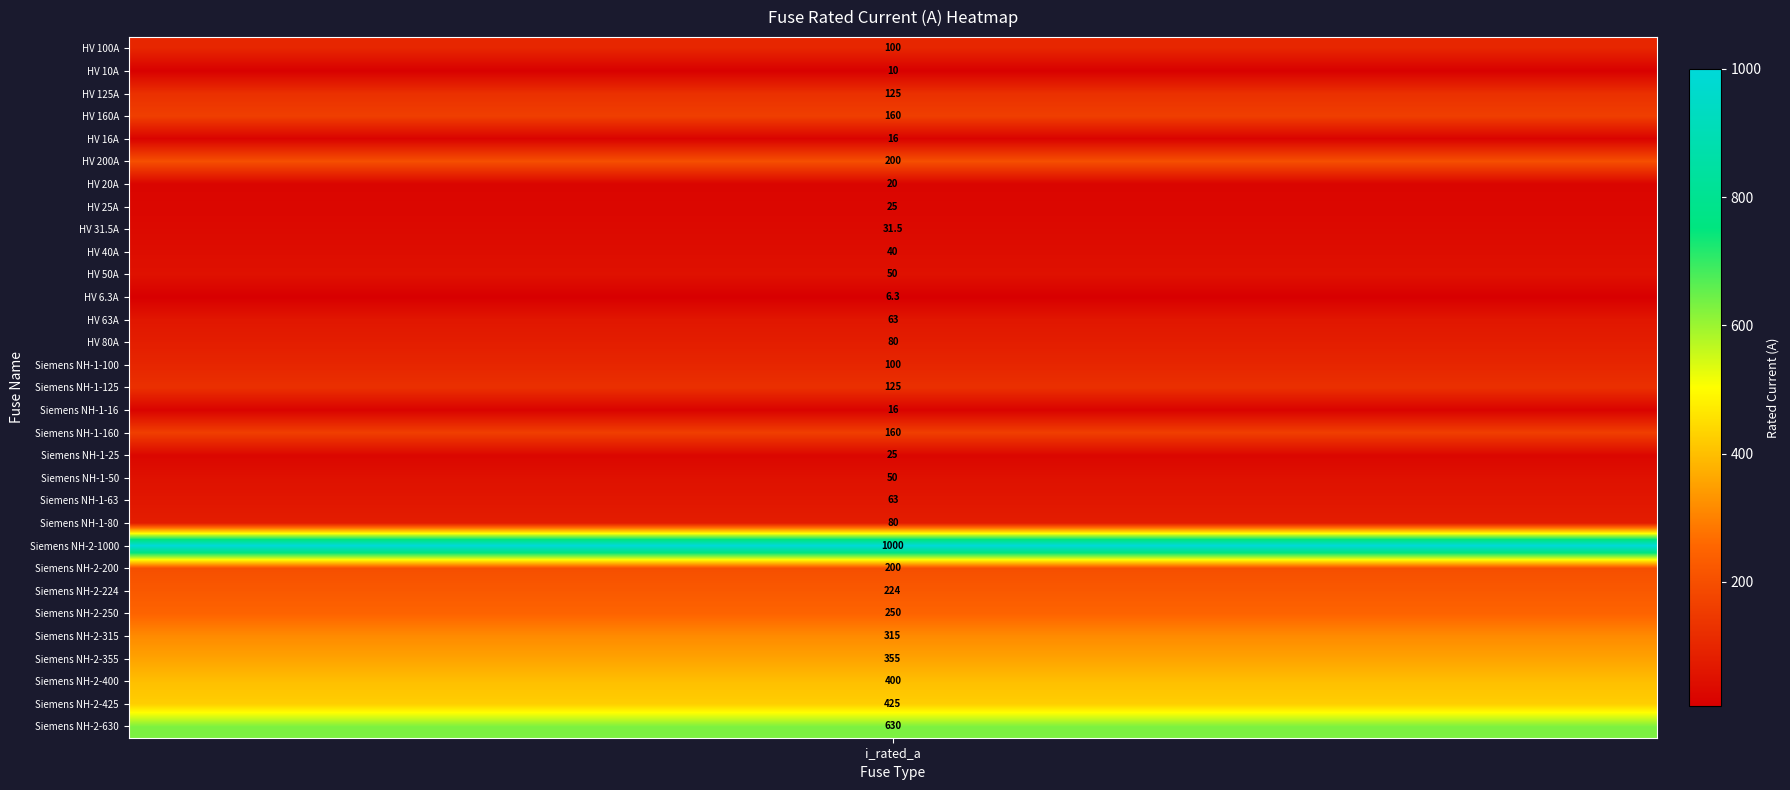

Where is the data nearest to the value 503?

Siemens NH-2-425